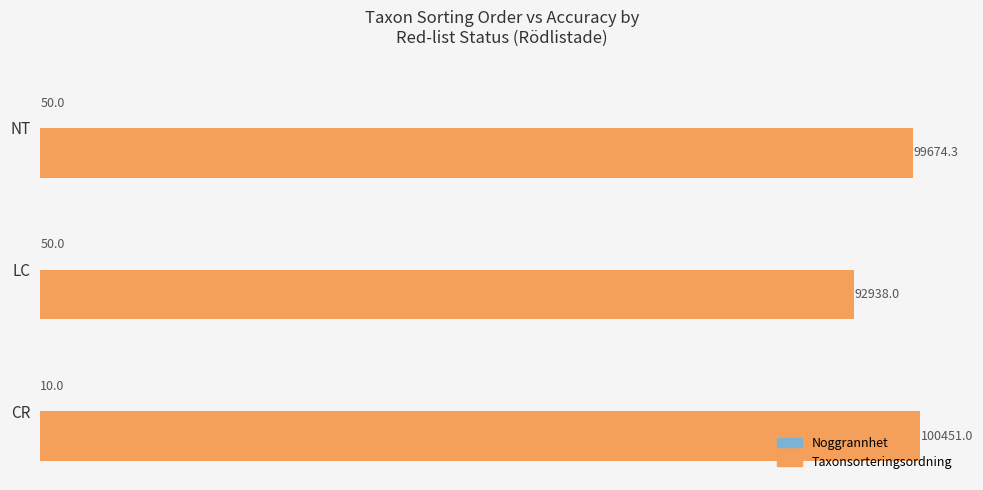

At which category is the sum across all series the highest?

CR